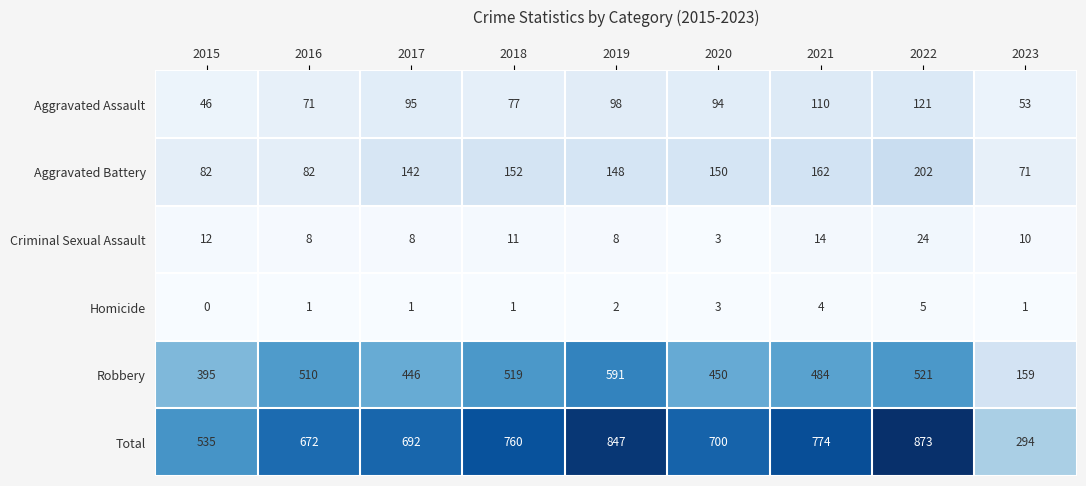

What is the difference between the maximum and minimum values in the Total series?

579